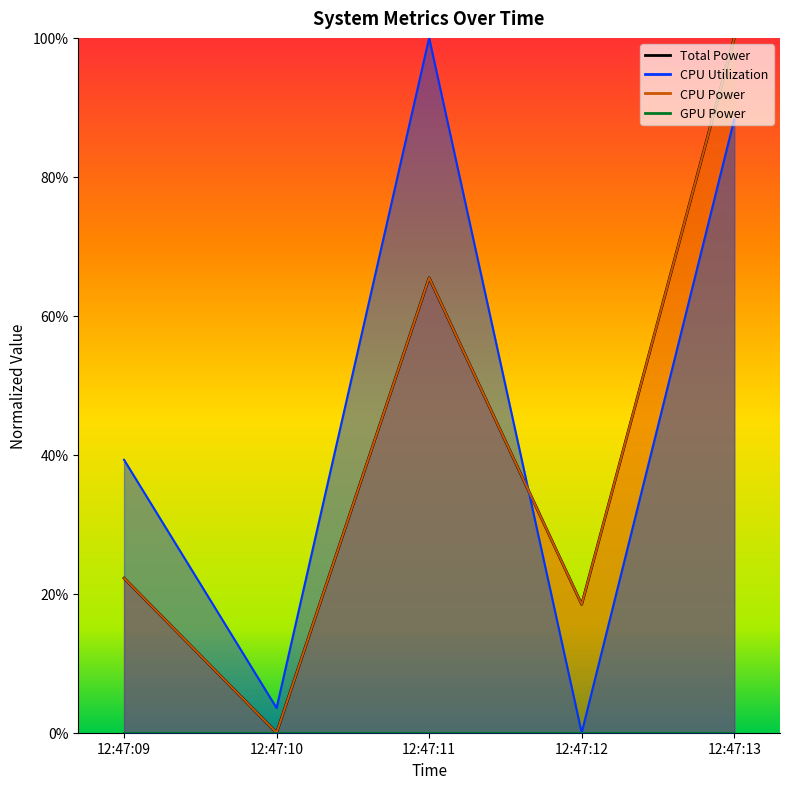

Which label corresponds to the largest value in the chart?

12:47:13